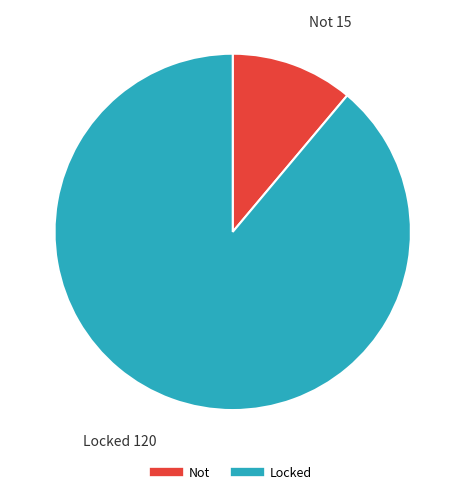

Does Not represent more than half of the total?

No